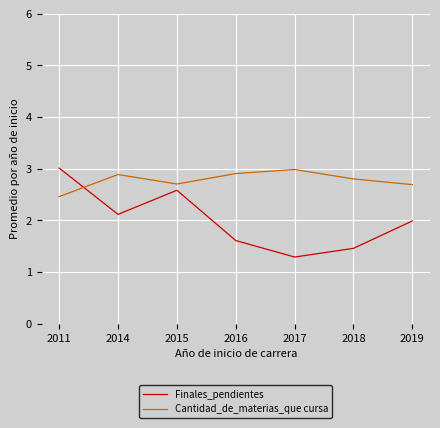

Between 2015 and 2017, which is larger?

2015